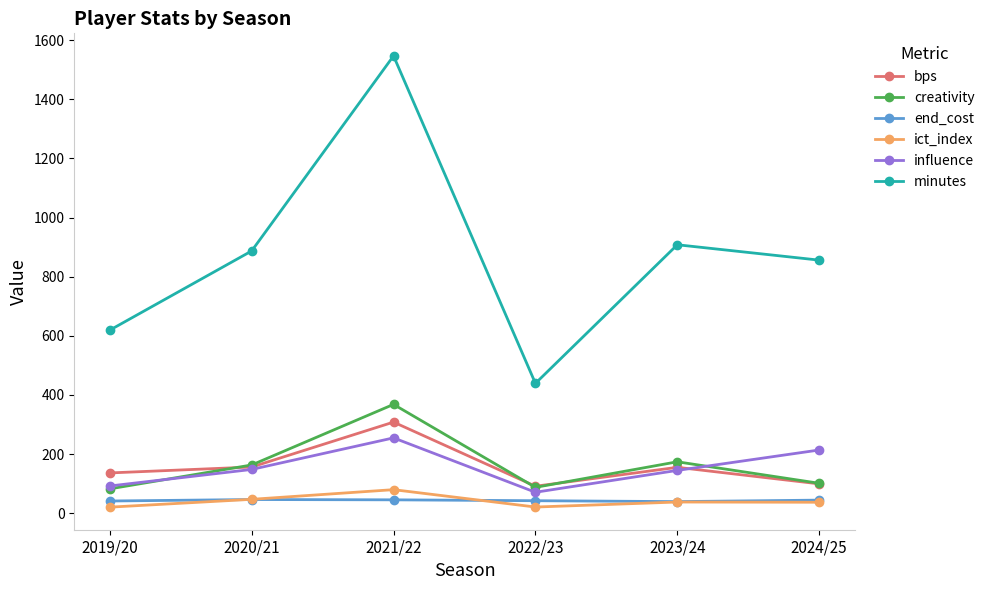

What is the minimum value for end_cost?

39.0